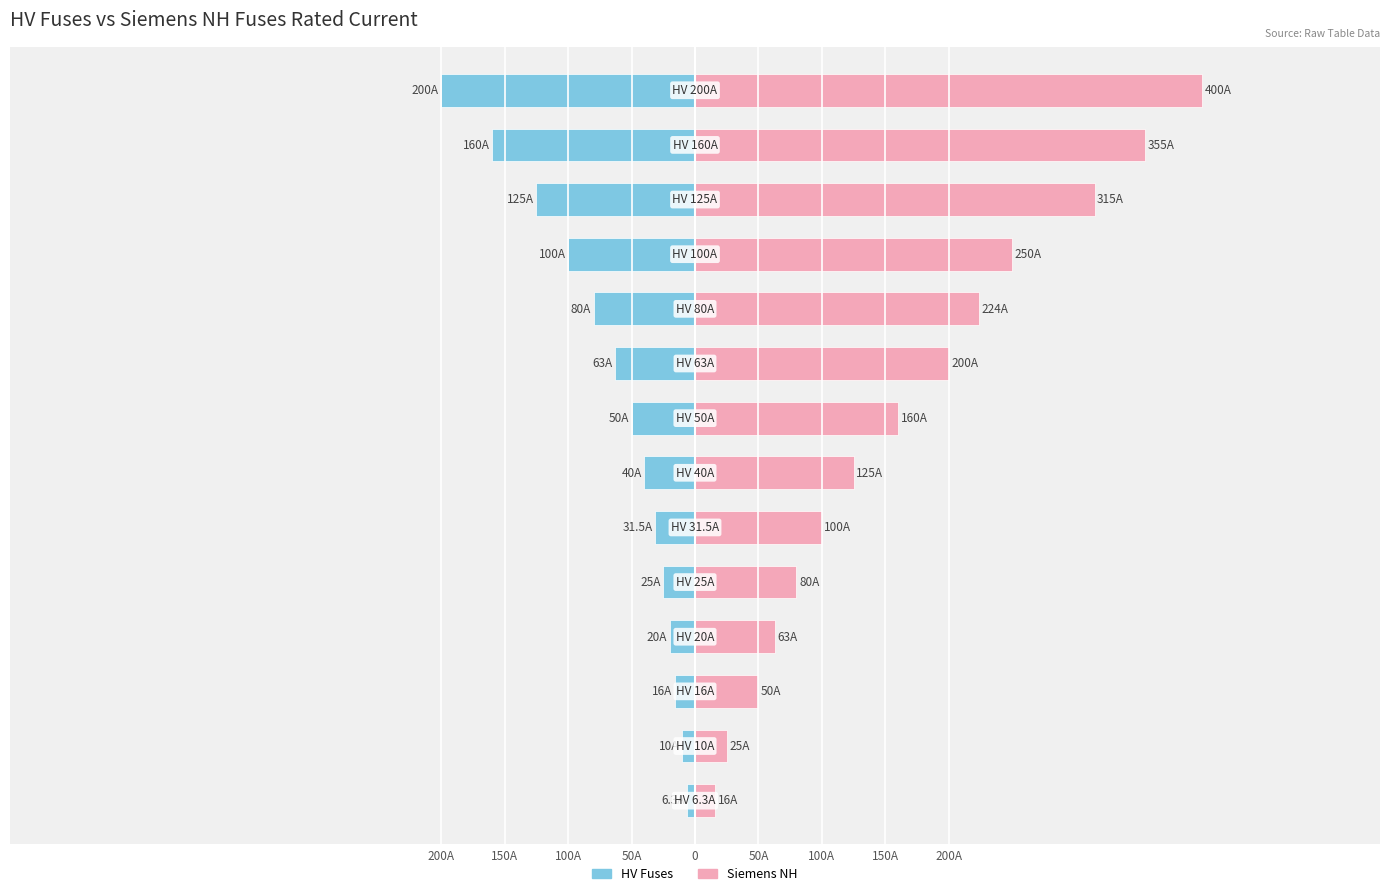

Where does the Siemens NH series first go above 160?

200A